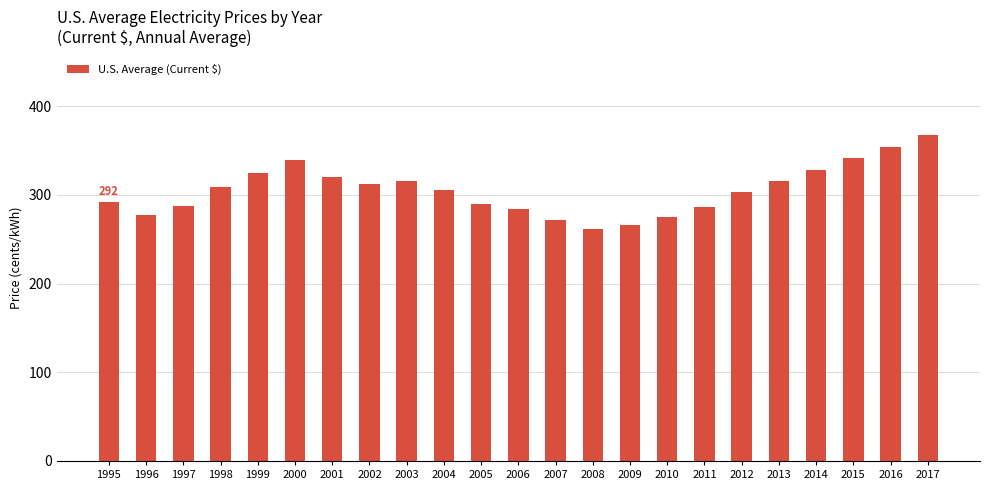

Are the bars grouped side by side (vs. stacked)?

No